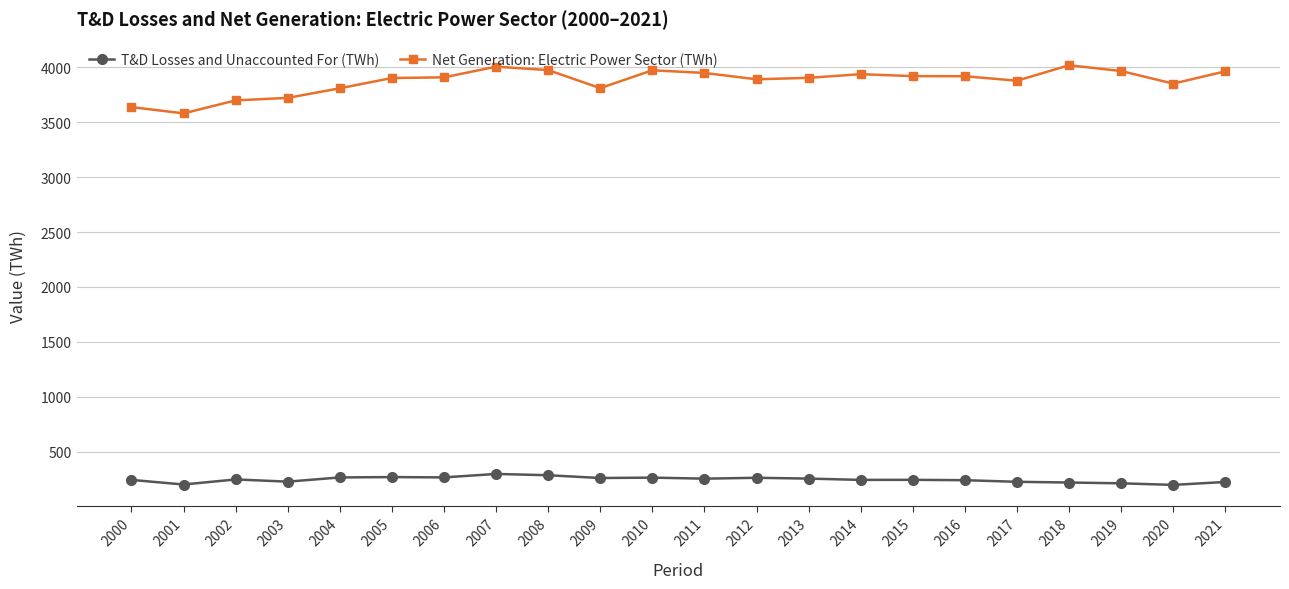

How many lines are shown in the chart?

2